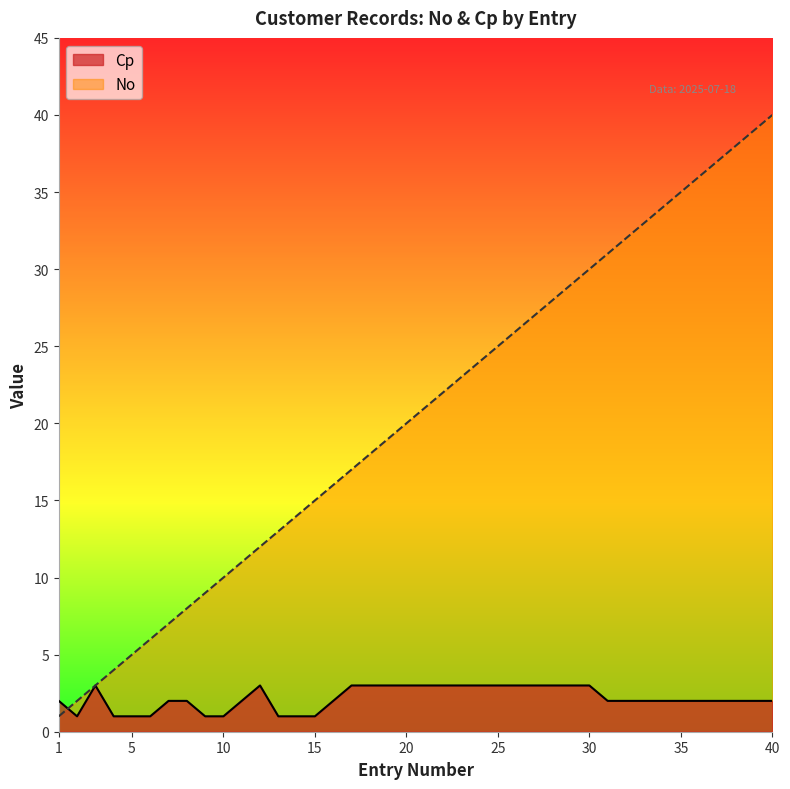

Rank the categories by No value from lowest to highest.

1, 2, 3, 4, 5, 6, 7, 8, 9, 10, 11, 12, 13, 14, 15, 16, 17, 18, 19, 20, 21, 22, 23, 24, 25, 26, 27, 28, 29, 30, 31, 32, 33, 34, 35, 36, 37, 38, 39, 40